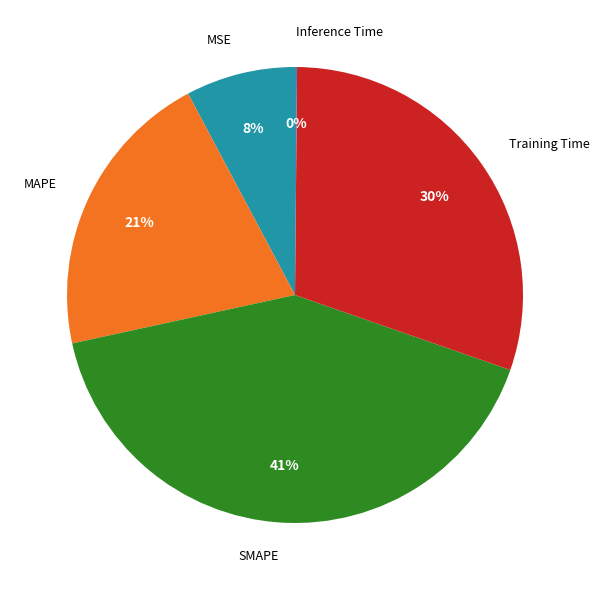

To the nearest percent, what is the average slice percentage?

20%